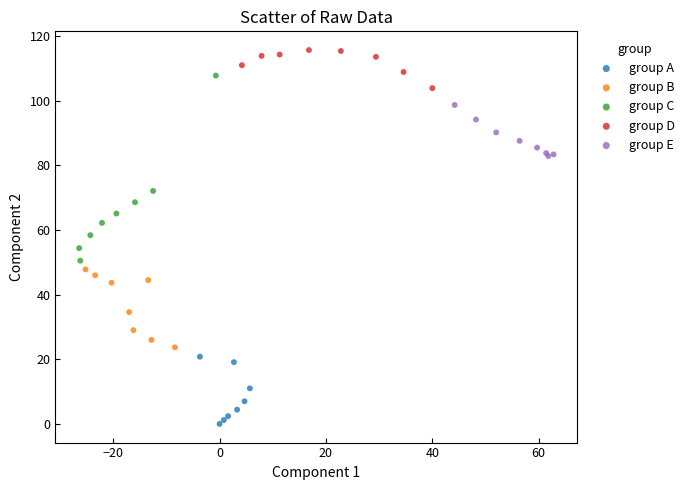

Which series has the largest Y range (max minus min)?

group C